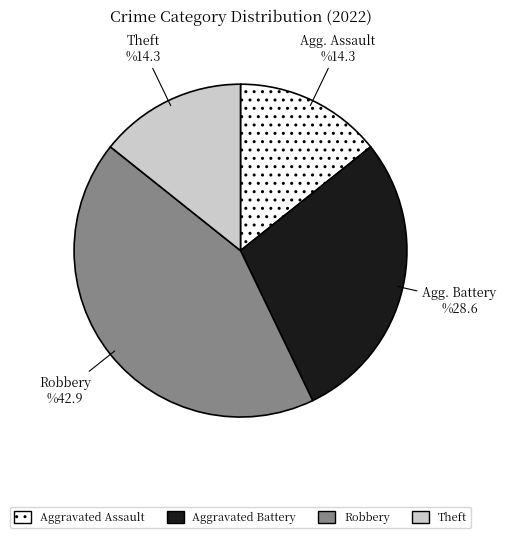

How many slices are in this pie chart?

4